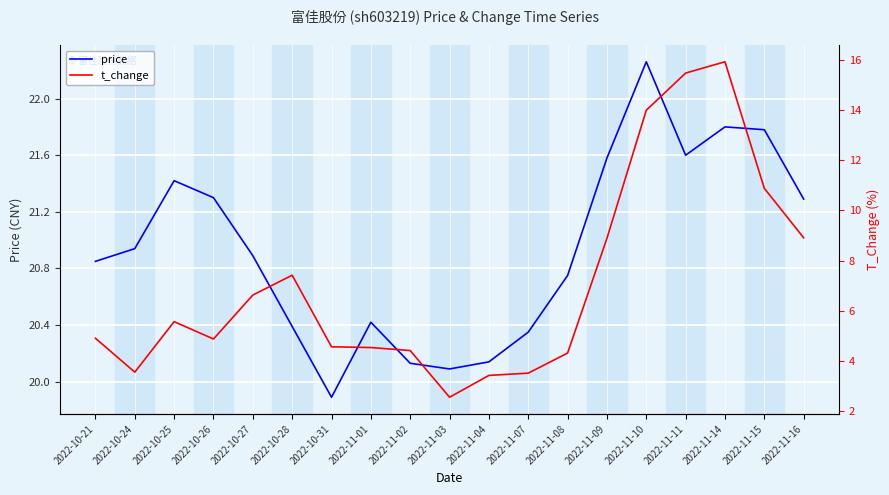

What is the lowest value of the t_change series?

2.6